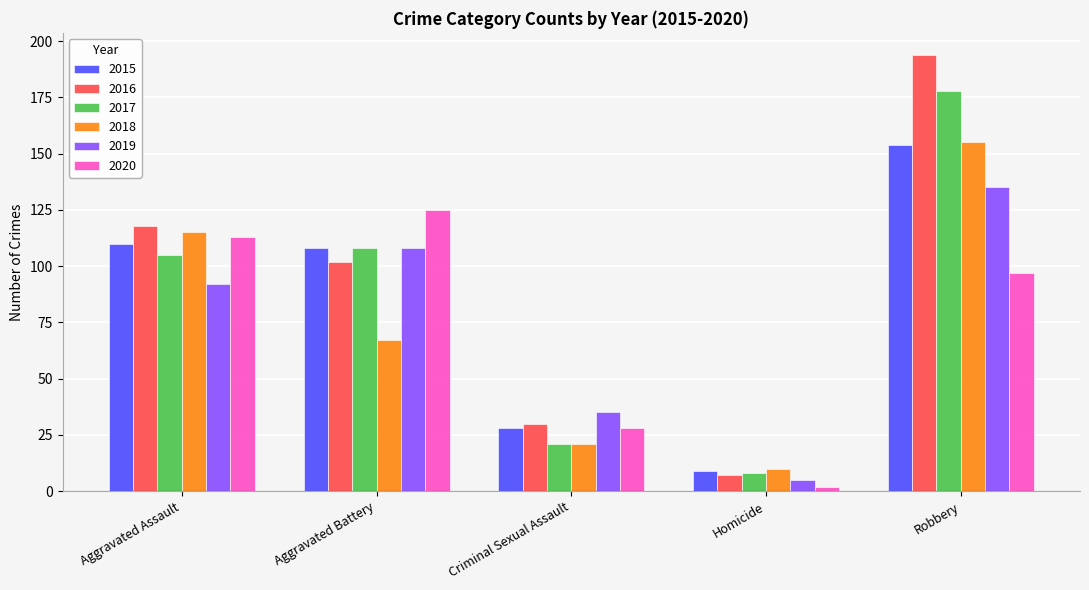

What is the difference between the 2020 values at Aggravated Battery and Robbery?

28